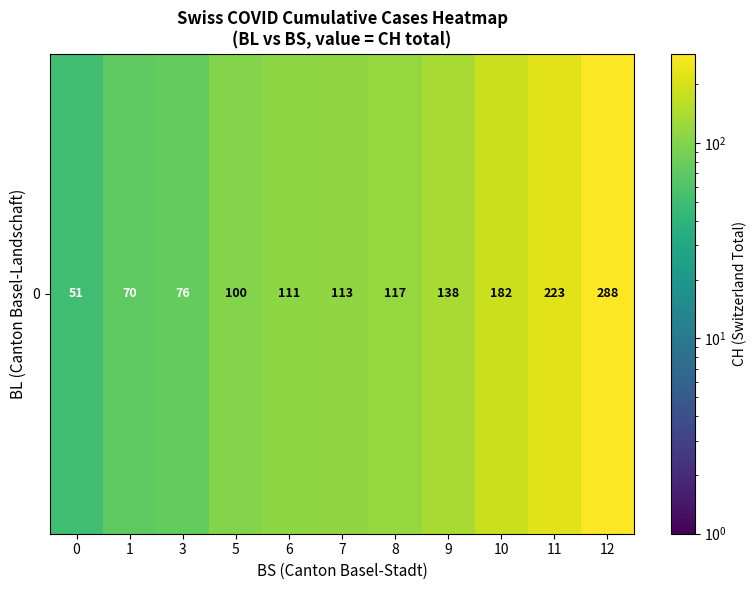

At which label is the value closest to 169?

10